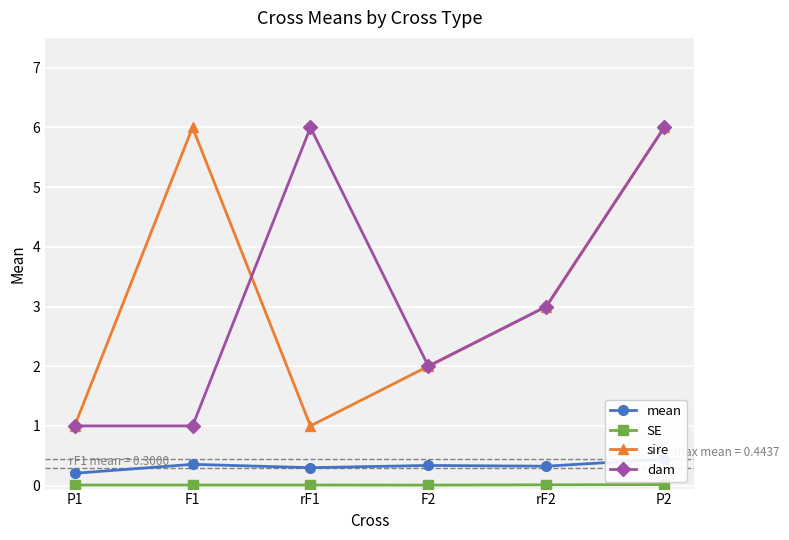

At which label does dam reach its minimum?

P1